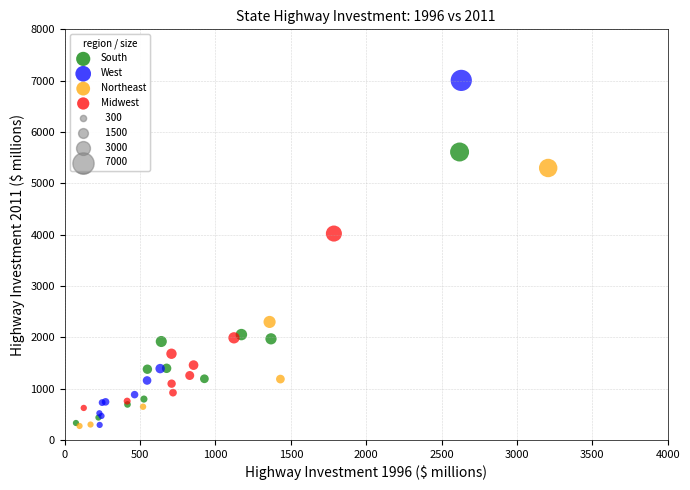

Which series has the largest Y range (max minus min)?

West